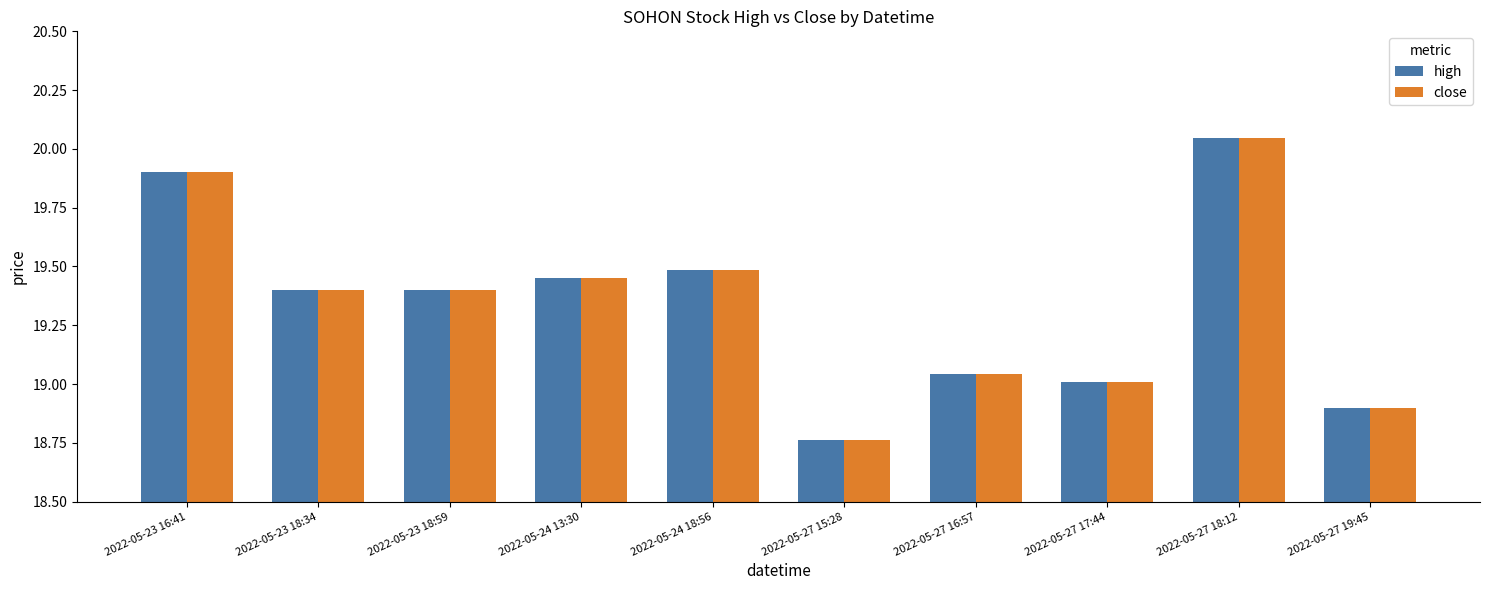

Is the value of close at 2022-05-27 18:12 greater than the value of high at 2022-05-23 18:34?

Yes